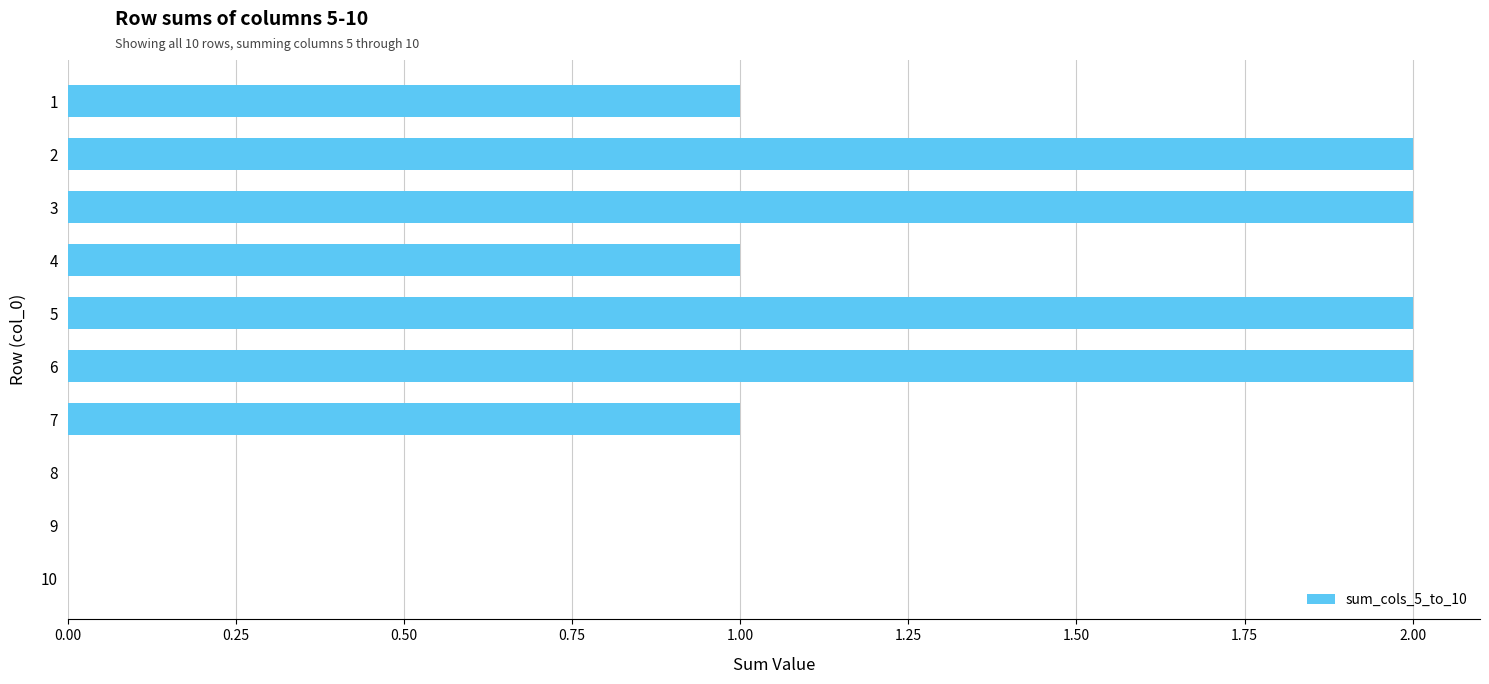

Reading top to bottom, extract all data points from this chart.

1=1	2=2	3=2	4=1	5=2	6=2	7=1	8=0	9=0	10=0